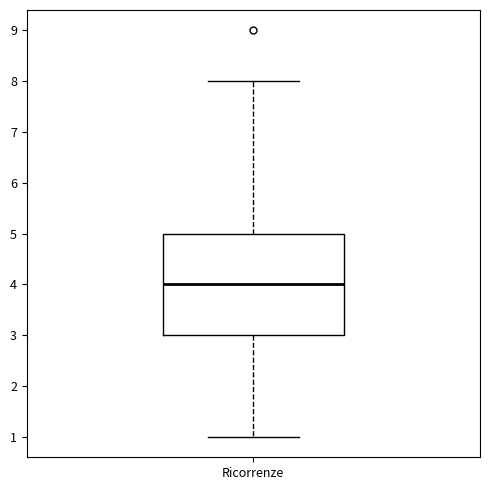

Where does the lower whisker of the box for Ricorrenze end on the y-axis? The values are not printed on the chart, so give them approximately, as read against the axis.

1